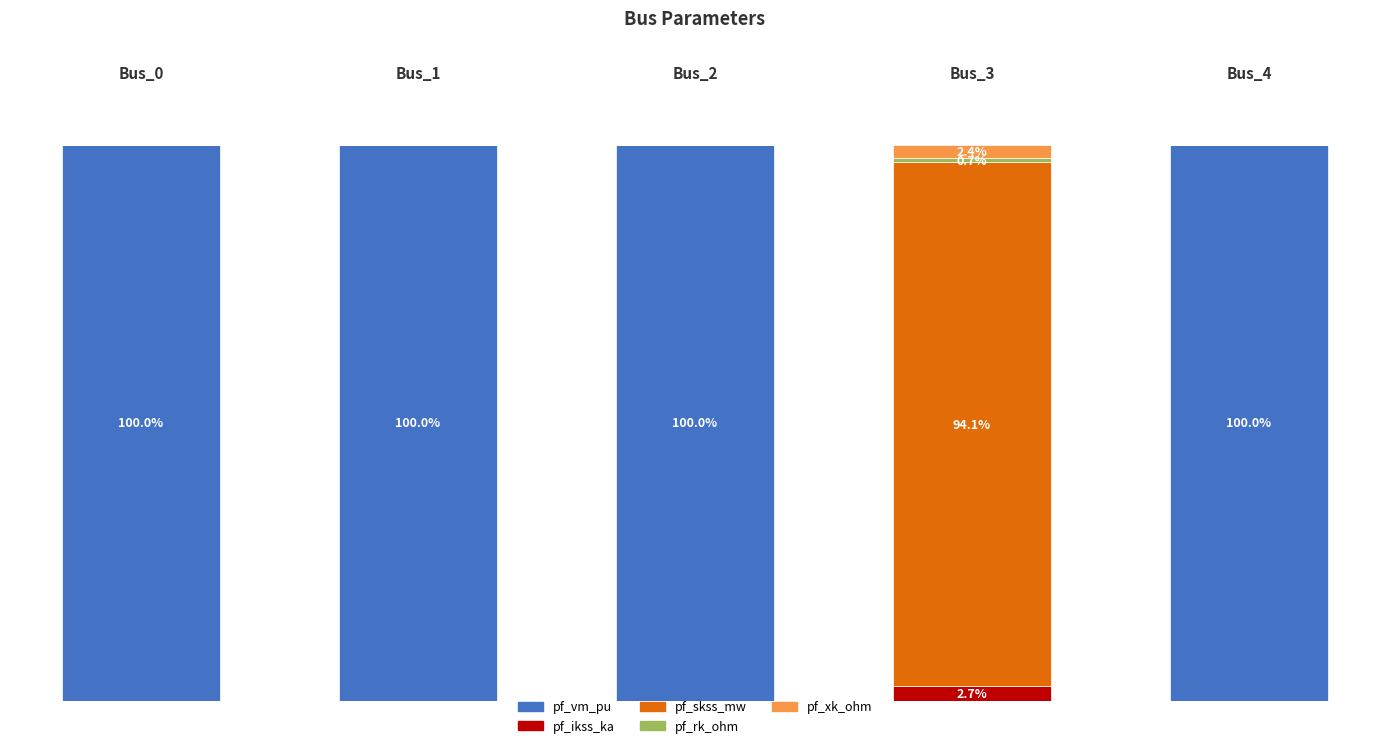

List the labels in order of pf_xk_ohm value, largest first.

Bus_3, Bus_0, Bus_1, Bus_2, Bus_4